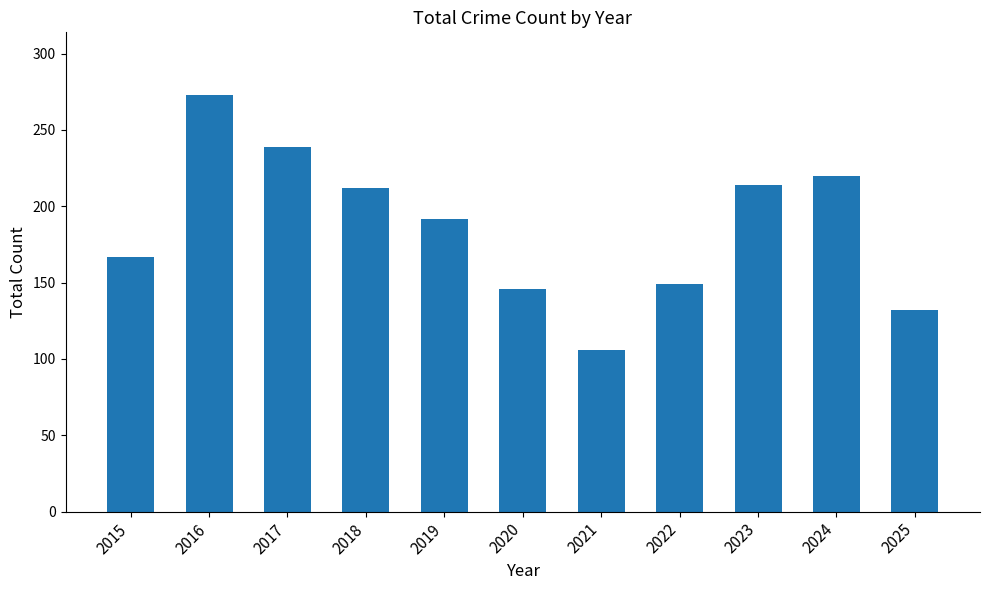

Does the chart contain stacked bars?

No